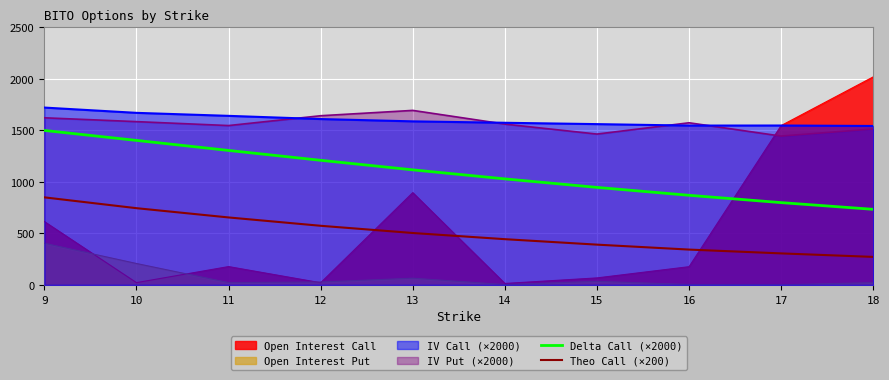

What is the spread (max minus min) of values at 17?

1546.6